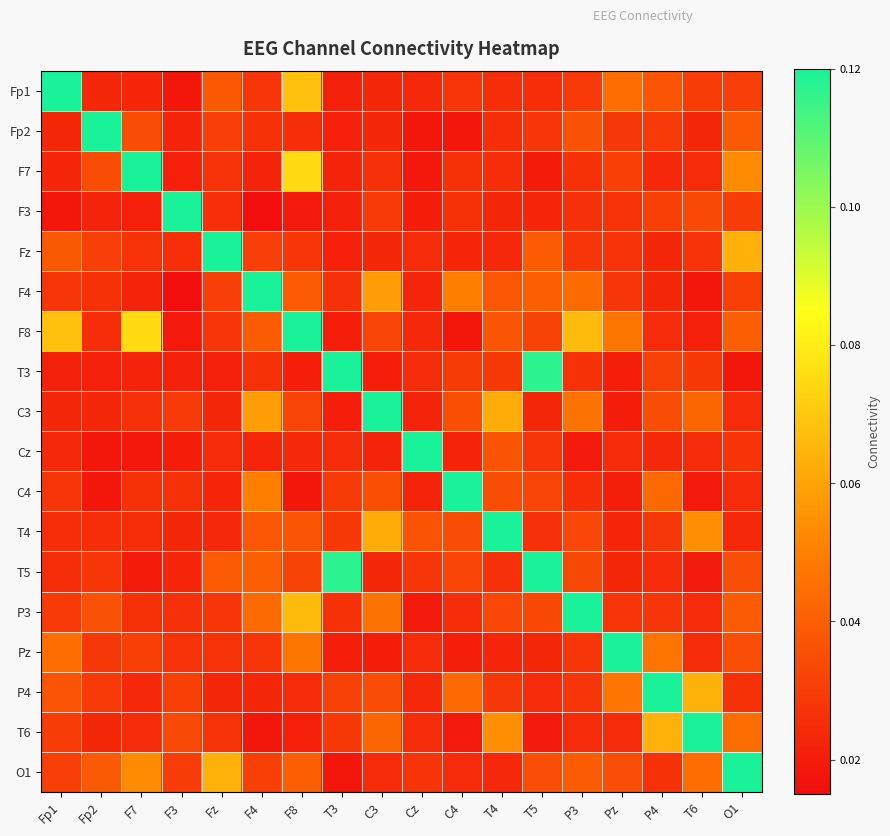

At F3, list the series in order from smallest to largest.

F4, Fp1, F8, Cz, F7, T3, Fp2, T5, T4, Fz, P3, C4, Pz, C3, O1, P4, T6, F3